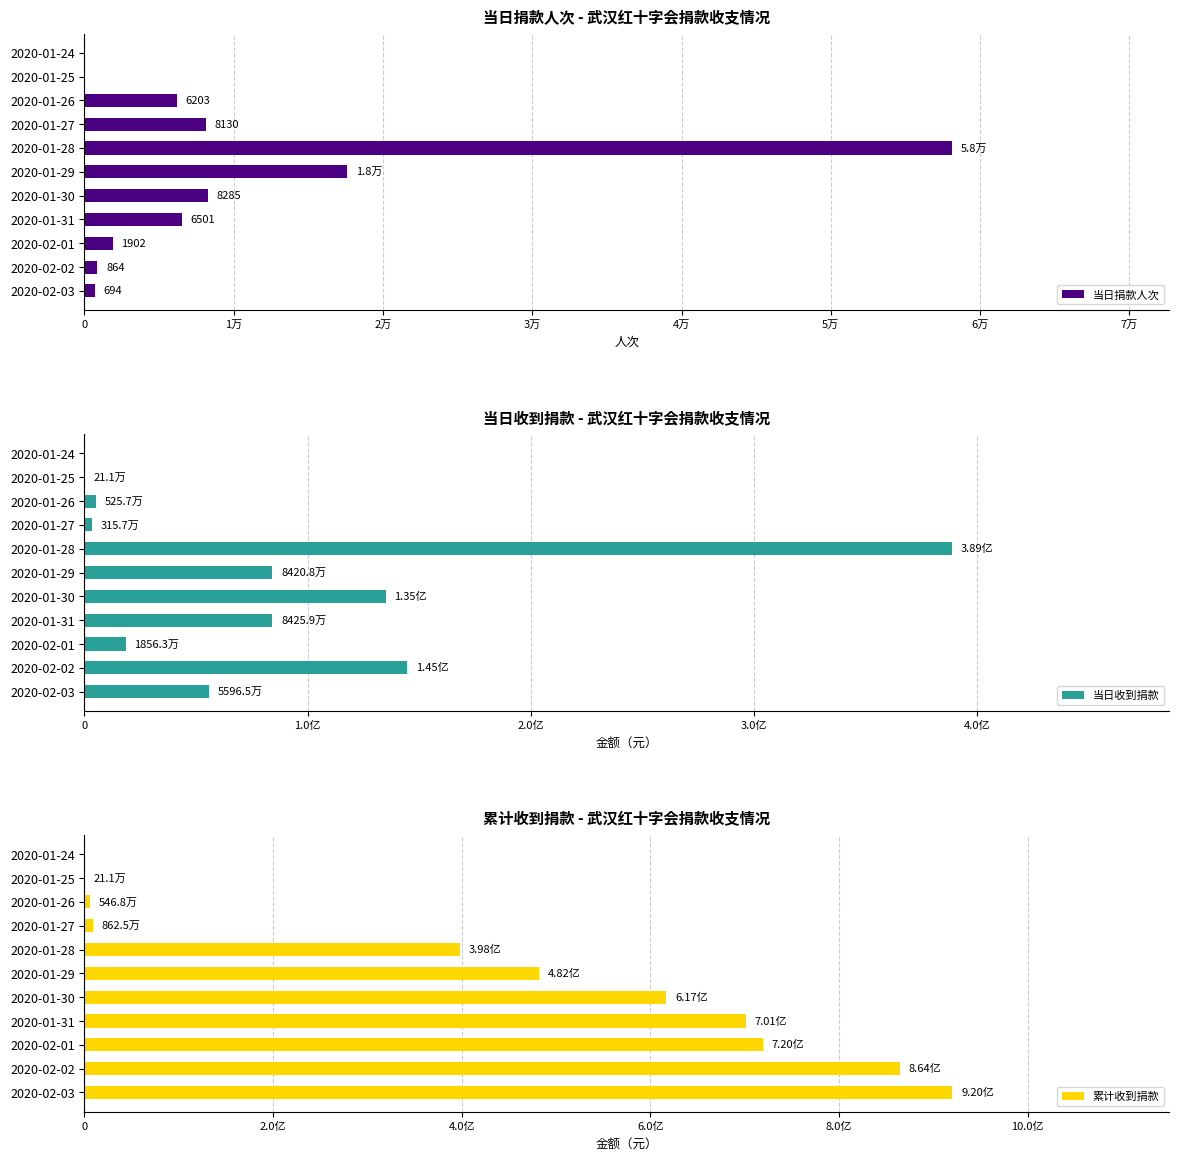

What are all the series names shown in the legend?

当日捐款人次, 当日收到捐款, 累计收到捐款